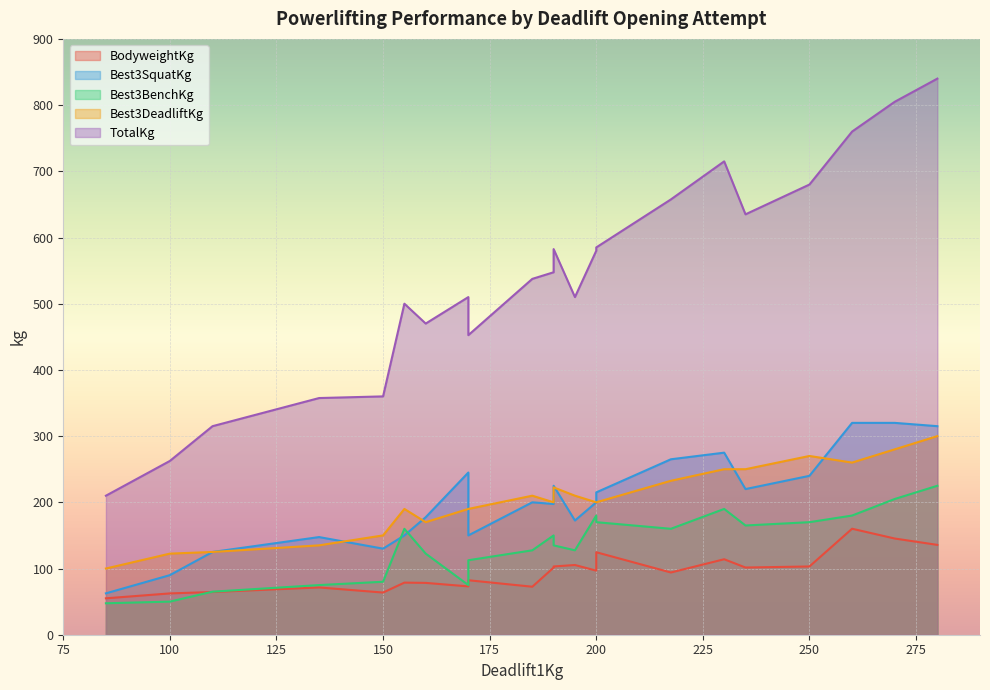

What is the minimum value for Best3BenchKg?

47.5